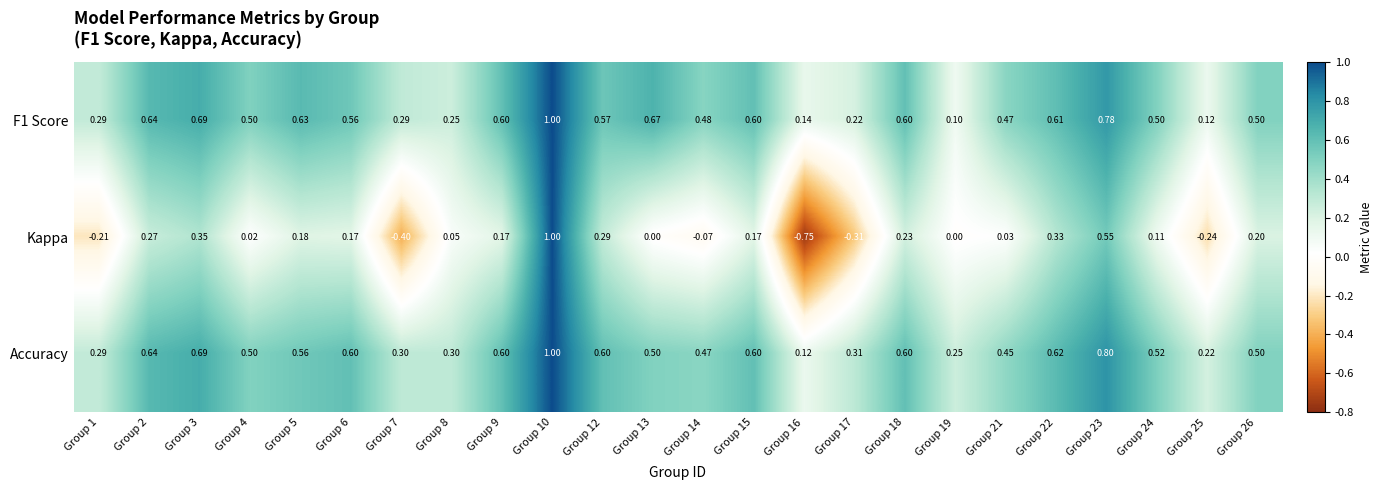

Which series has the widest spread of values?

Kappa